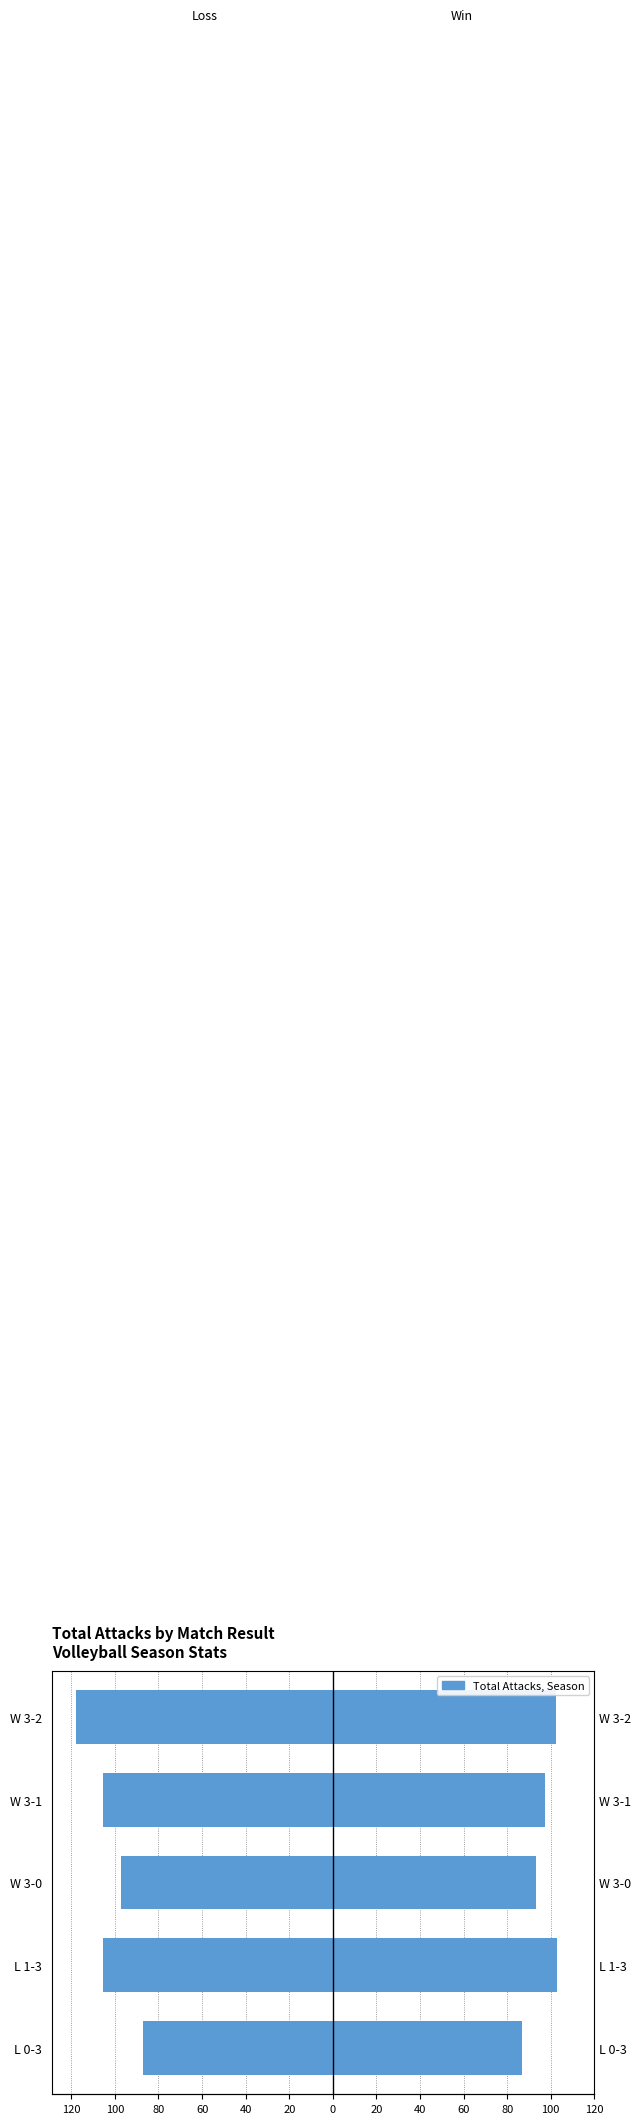

The value of Loss - Total Attacks at 120 is -124.1. True or false?

False